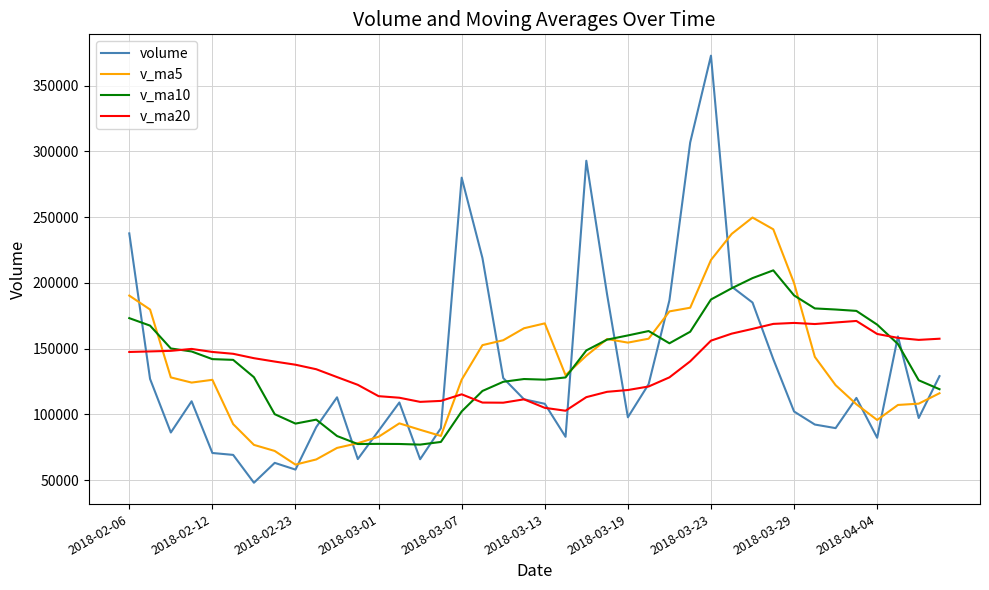

Which series has the largest range (max minus min)?

volume